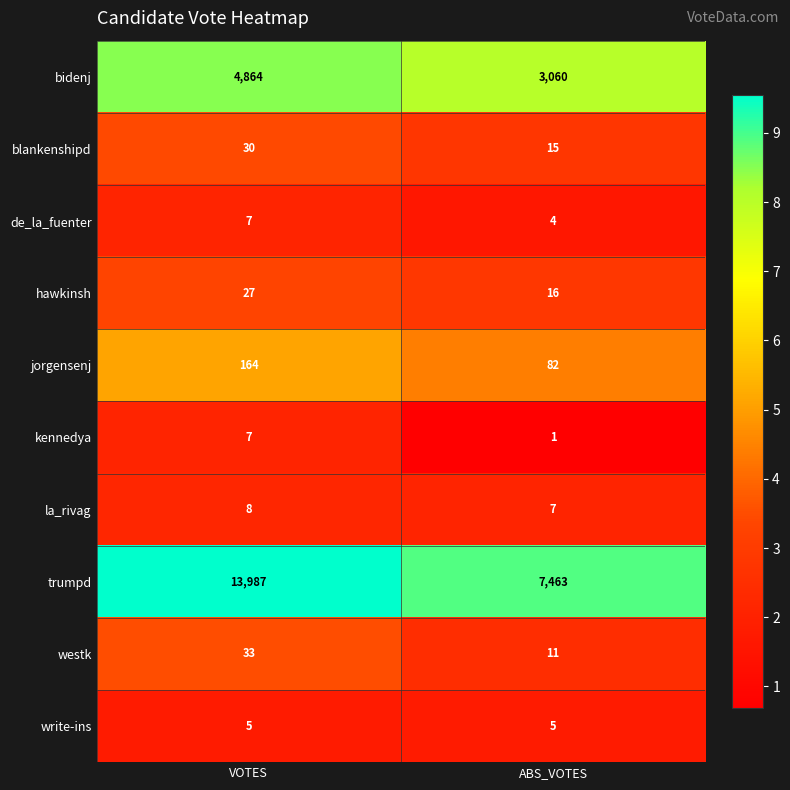

At ABS_VOTES, list the series in order from largest to smallest.

trumpd, bidenj, jorgensenj, hawkinsh, blankenshipd, westk, la_rivag, write-ins, de_la_fuenter, kennedya